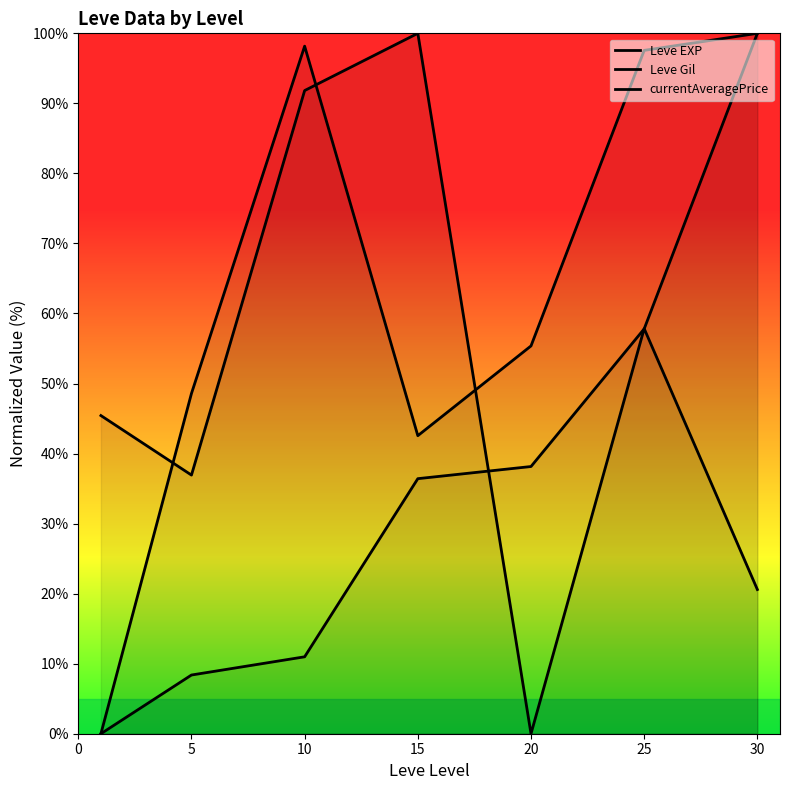

What is the total value across all series at 30?

220.6